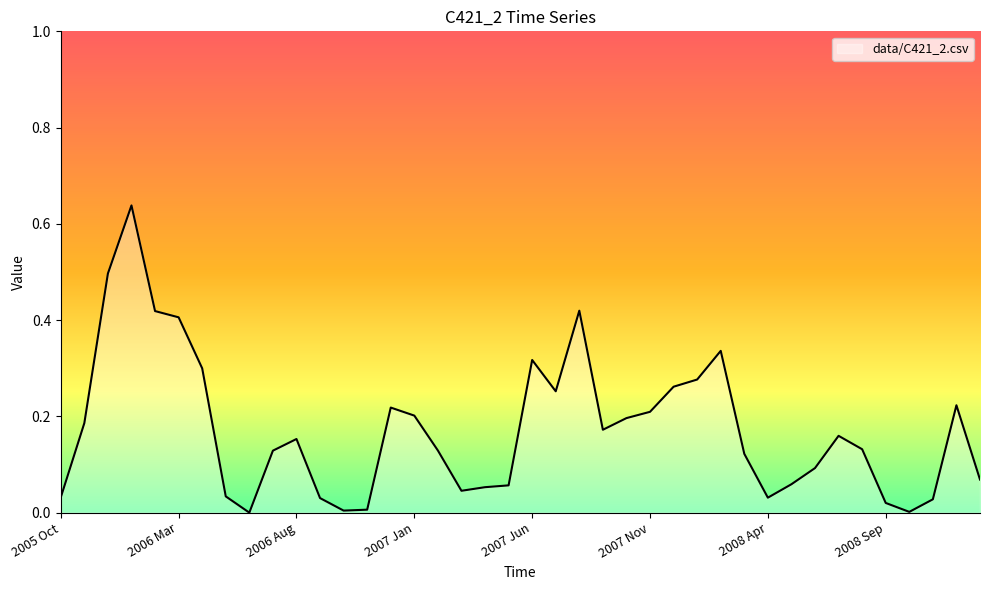

Where is the data nearest to the value 0?

2006 Jun